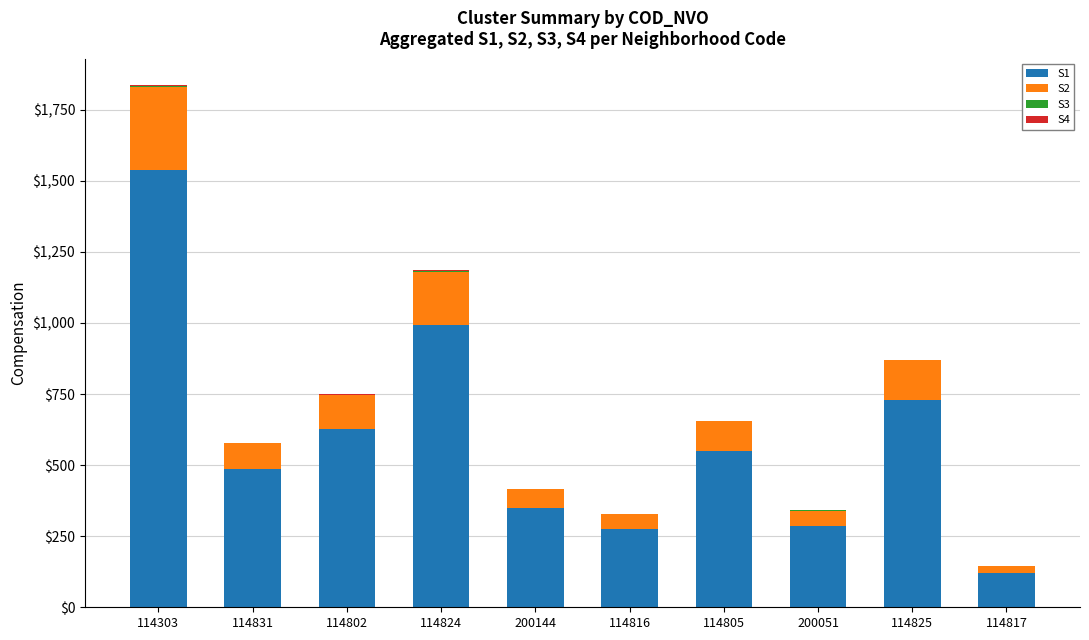

The S1 series shows 349 at 200144. True or false?

True